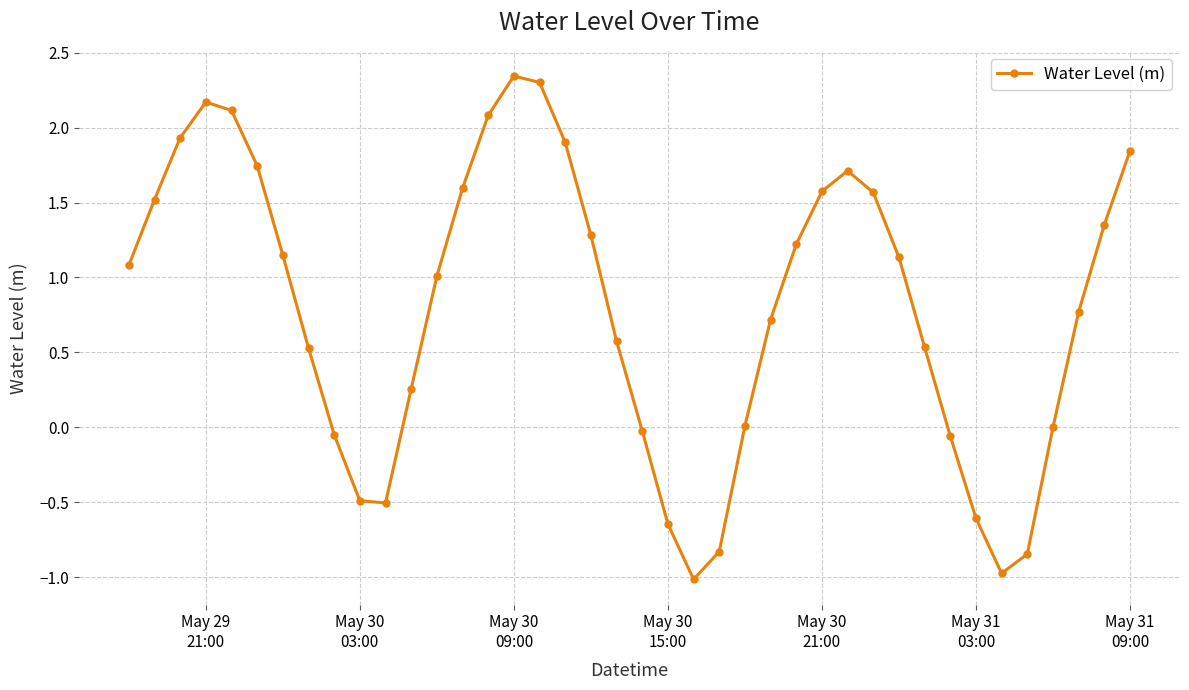

True or false: there are more than 2 points higher than both neighbors.

True